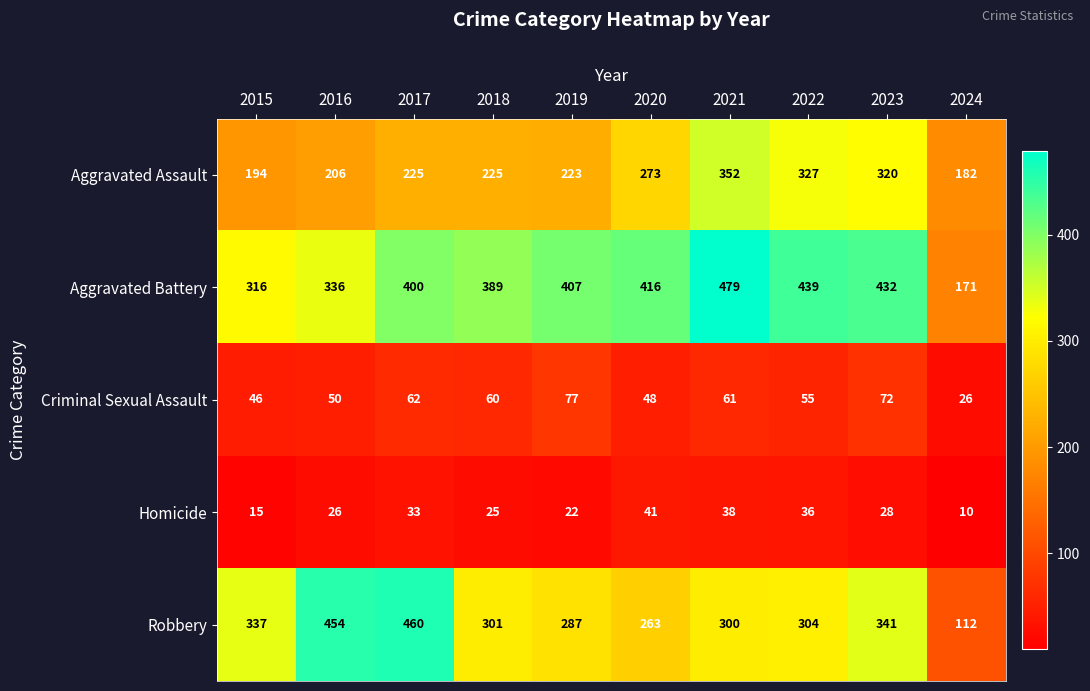

At 2017, list the series in order from smallest to largest.

Homicide, Criminal Sexual Assault, Aggravated Assault, Aggravated Battery, Robbery